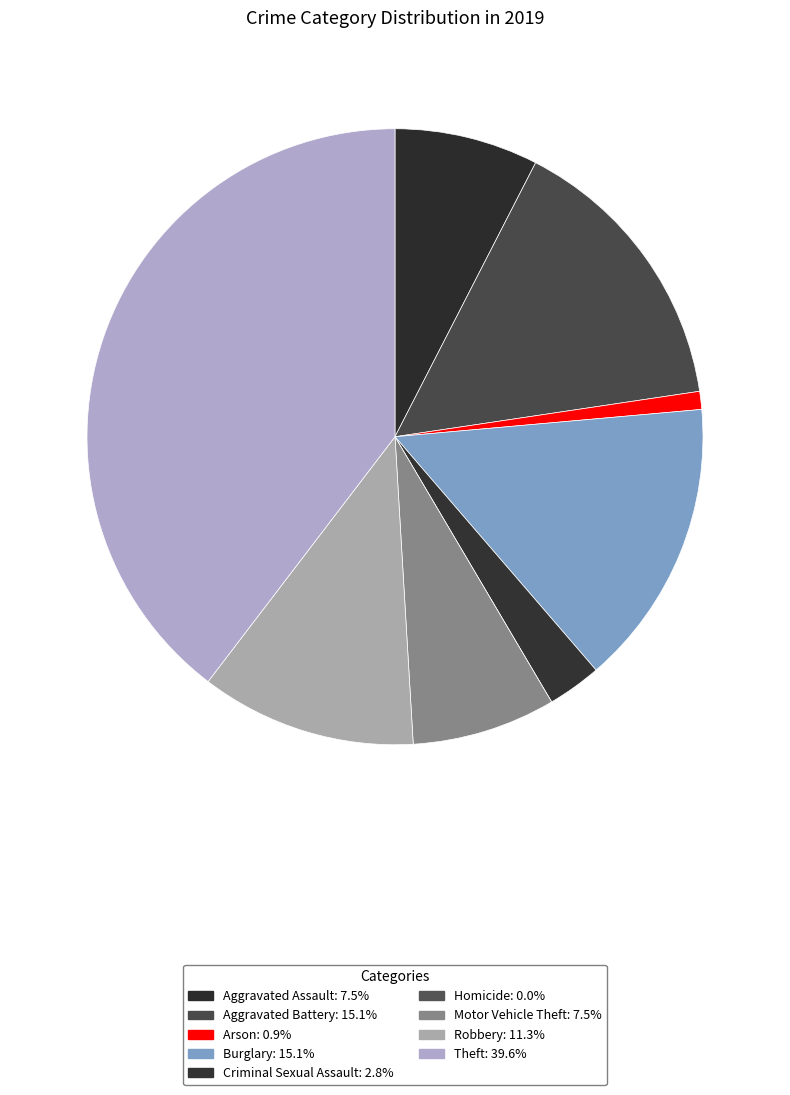

What percentage is NOT represented by Arson?

99.1%